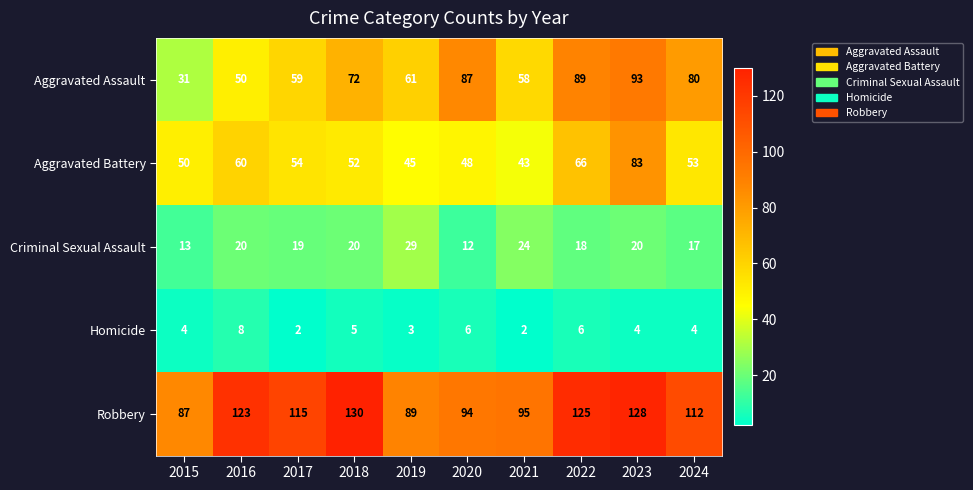

Which category has the highest value in the Robbery series?

2018